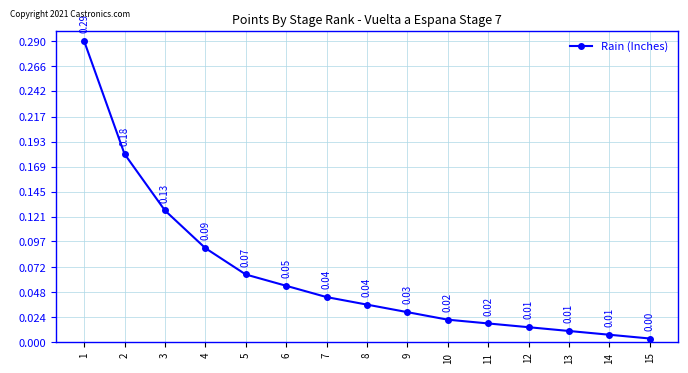

Which has a higher value, 6 or 11?

6